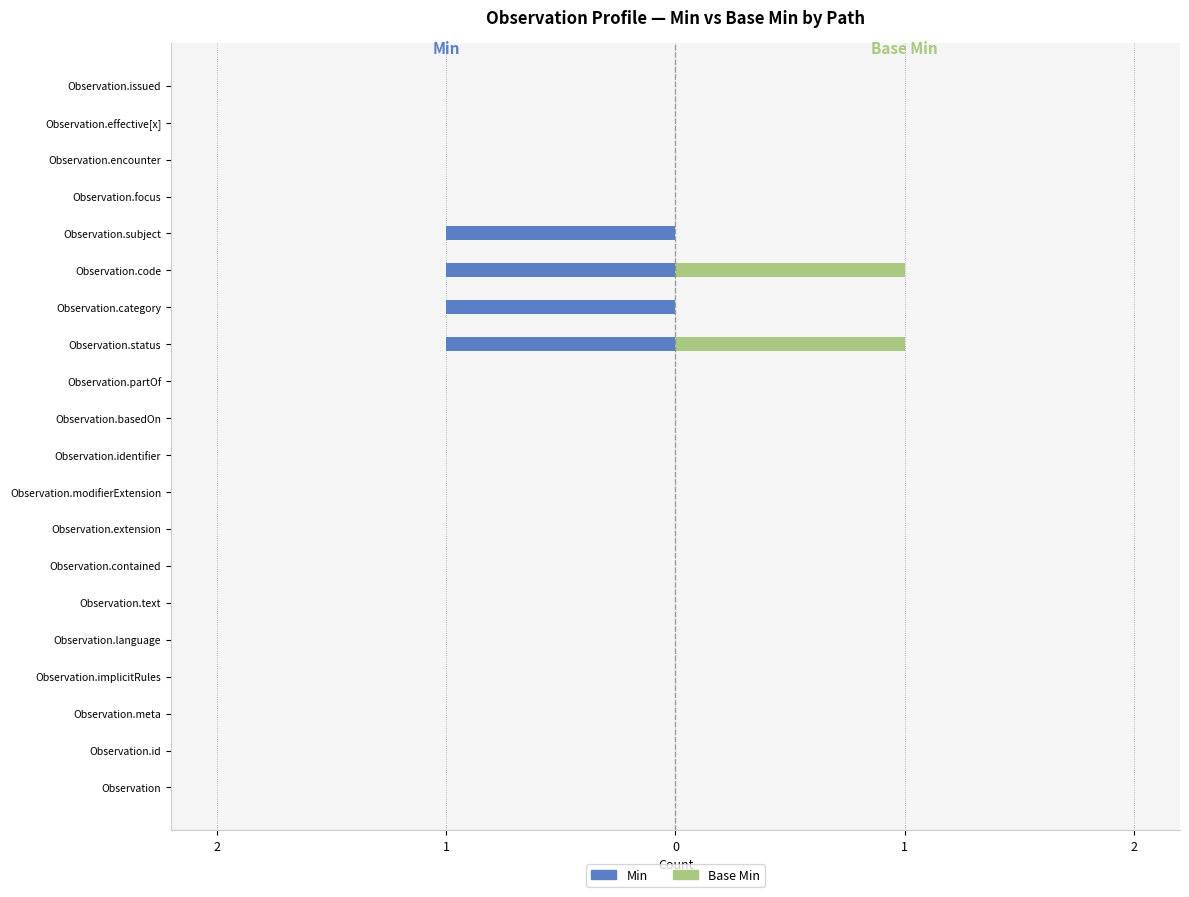

The value of Min at Observation.category is -1. True or false?

True